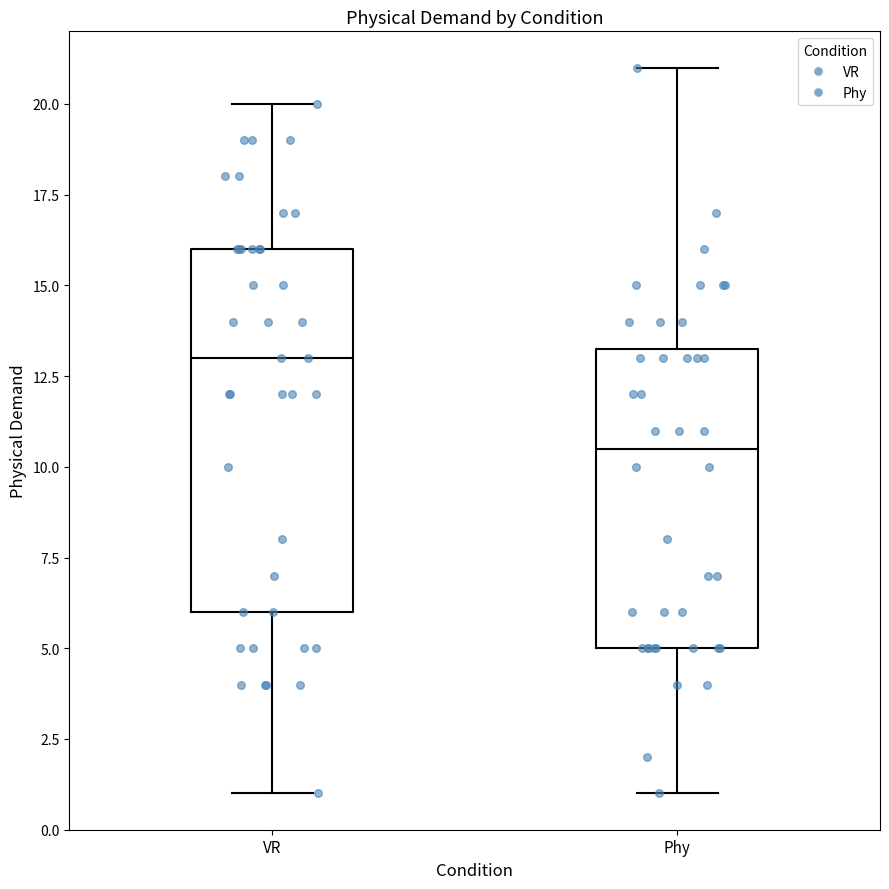

Reading left to right, read every box against the y-axis: the position of its median line, the range the box covers, and the ends of its whiskers. The values are not printed on the chart, so give them approximately, as read against the axis.

VR: median 13.0, box 6.0 to 16.0, whiskers 1.0 to 20.0
Phy: median 10.5, box 5.0 to 13.5, whiskers 1.0 to 21.0